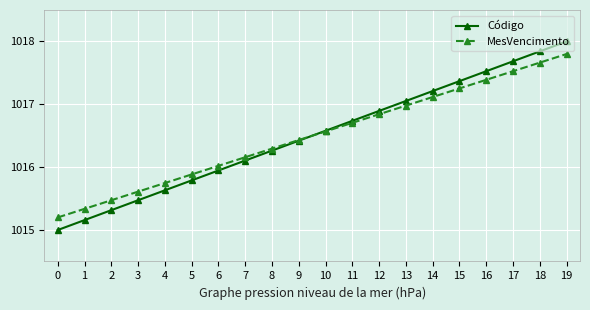

Between 13 and 16, which series saw the biggest shift?

Código